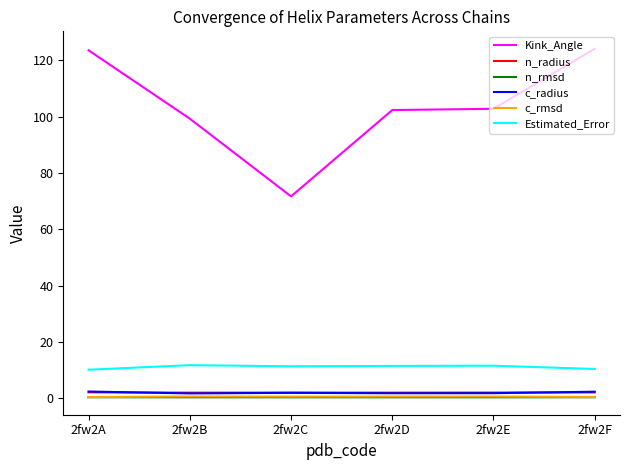

What are all the series names shown in the legend?

Kink_Angle, n_radius, n_rmsd, c_radius, c_rmsd, Estimated_Error